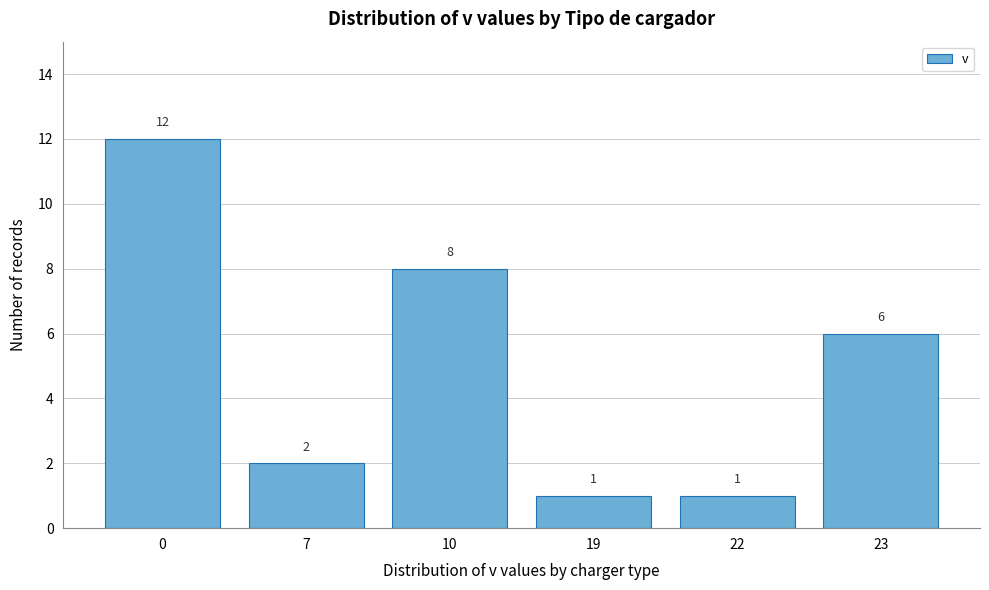

Reading right to left, what are all the values shown in this chart?

23=6	22=1	19=1	10=8	7=2	0=12